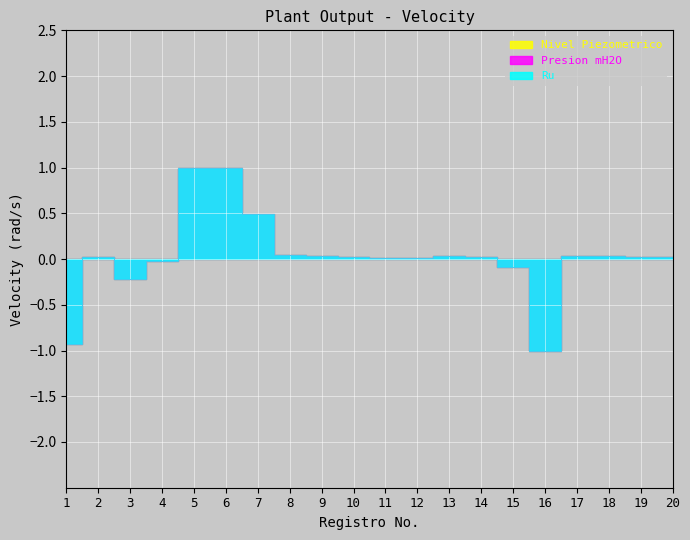

What value does the Ru series have at 5?

1.0